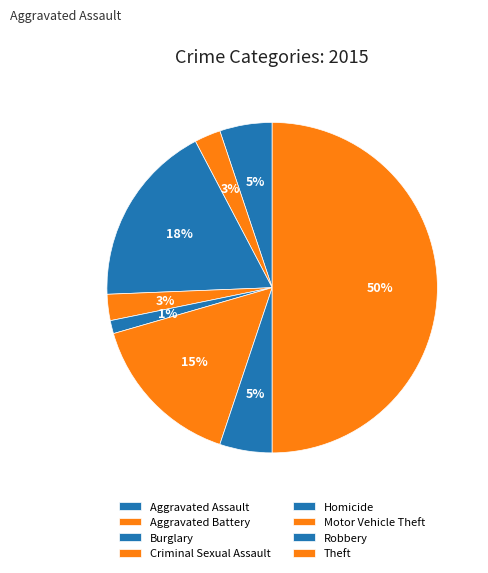

What percentage is the Aggravated Assault slice, to the nearest percent?

5%